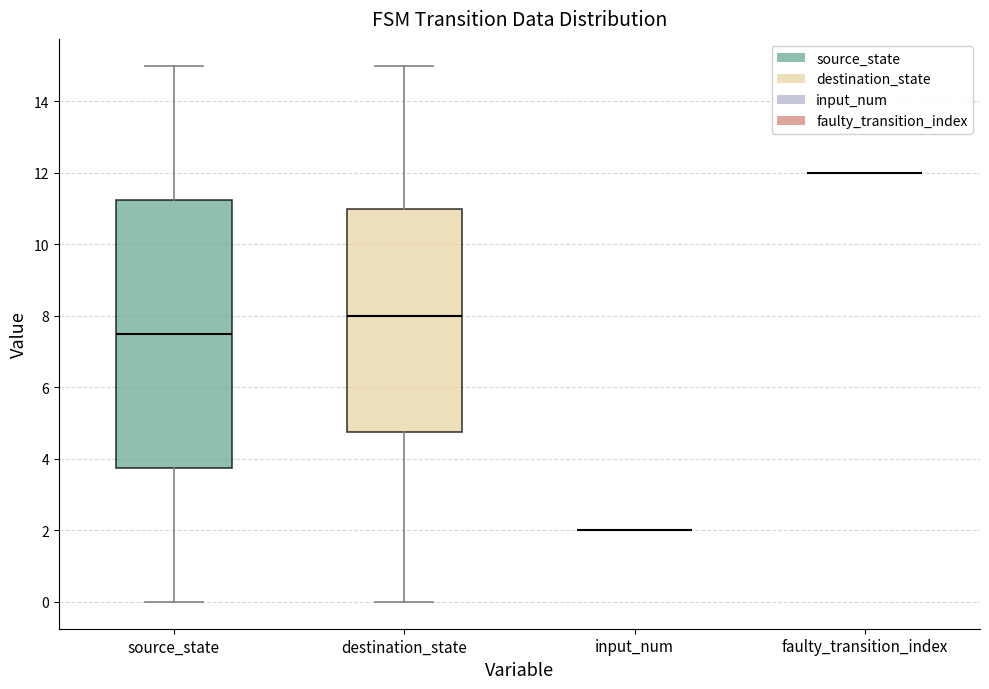

Reading left to right, read every box against the y-axis: the position of its median line, the range the box covers, and the ends of its whiskers. The values are not printed on the chart, so give them approximately, as read against the axis.

source_state: median 7.6, box 3.8 to 11.2, whiskers 0.0 to 15.0
destination_state: median 8.0, box 4.8 to 11.0, whiskers 0.0 to 15.0
input_num: box collapsed to a line at 2.0, whiskers 2.0 to 2.0
faulty_transition_index: box collapsed to a line at 12.0, whiskers 12.0 to 12.0